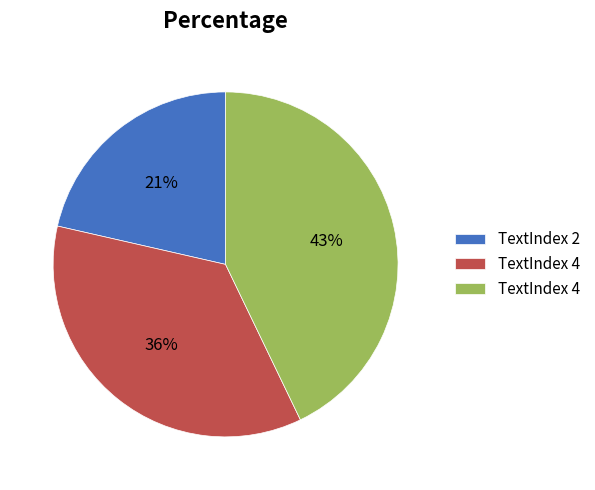

Is there a majority slice in this chart?

No